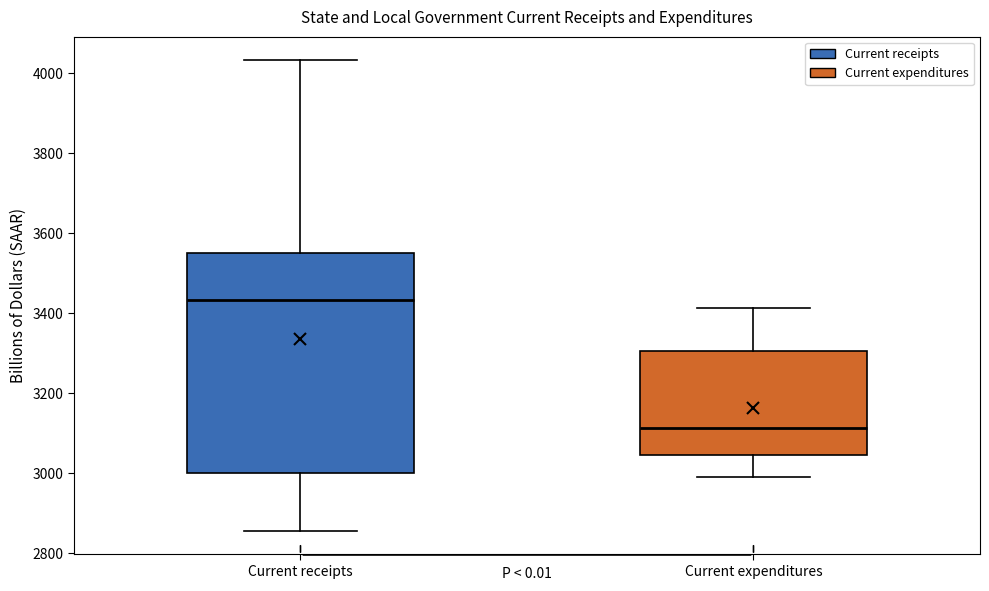

Comparing the boxes themselves (not the whiskers), which one is the tallest?

Current receipts